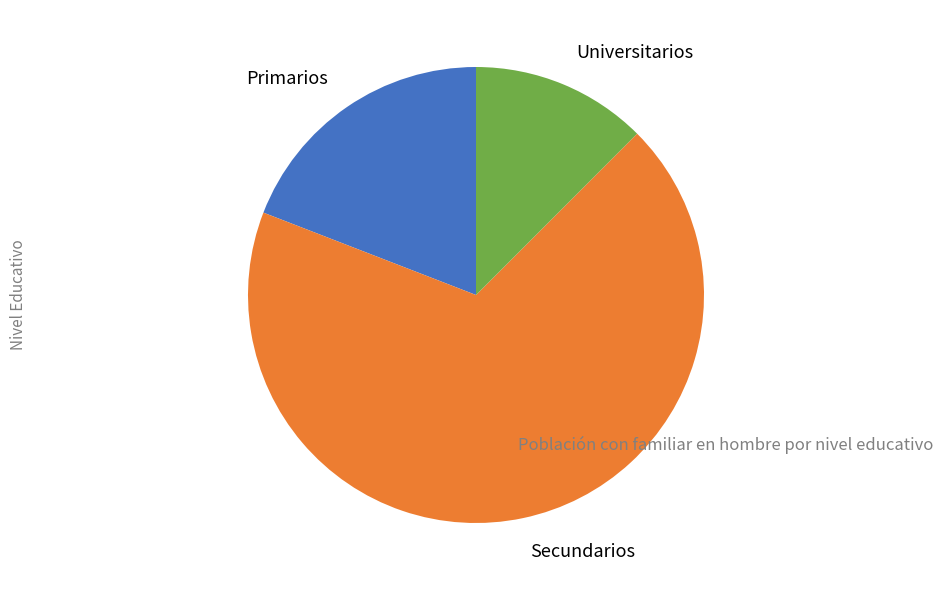

Does Secundarios represent more than half of the total?

Yes